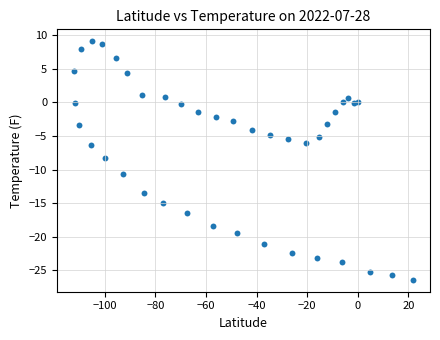

What is the range of X values (max minus min)?

134.1